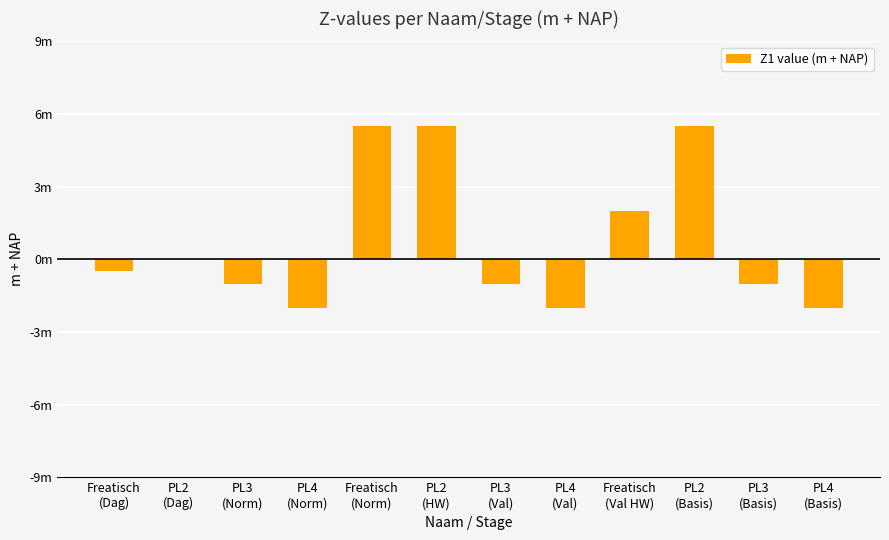

Reading left to right, transcribe all the data shown in this chart.

-0.5	0.0	-1.0	-2.0	5.5	5.5	-1.0	-2.0	2.0	5.5	-1.0	-2.0